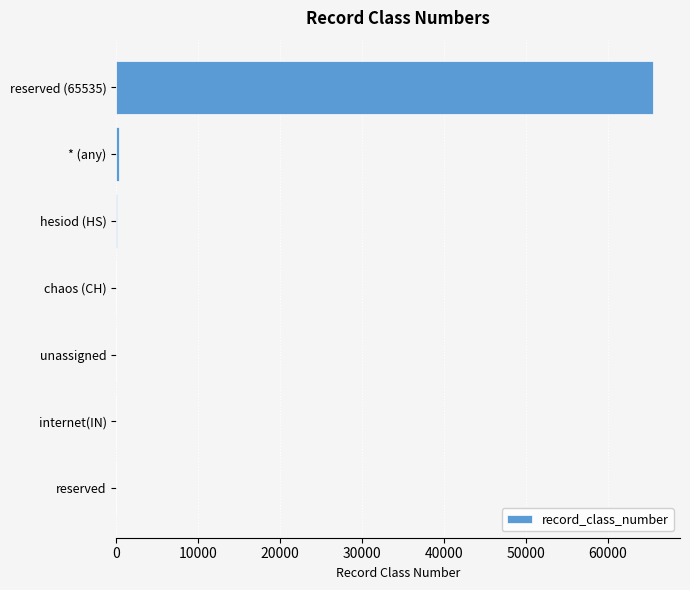

What is the sum of all values?

65800